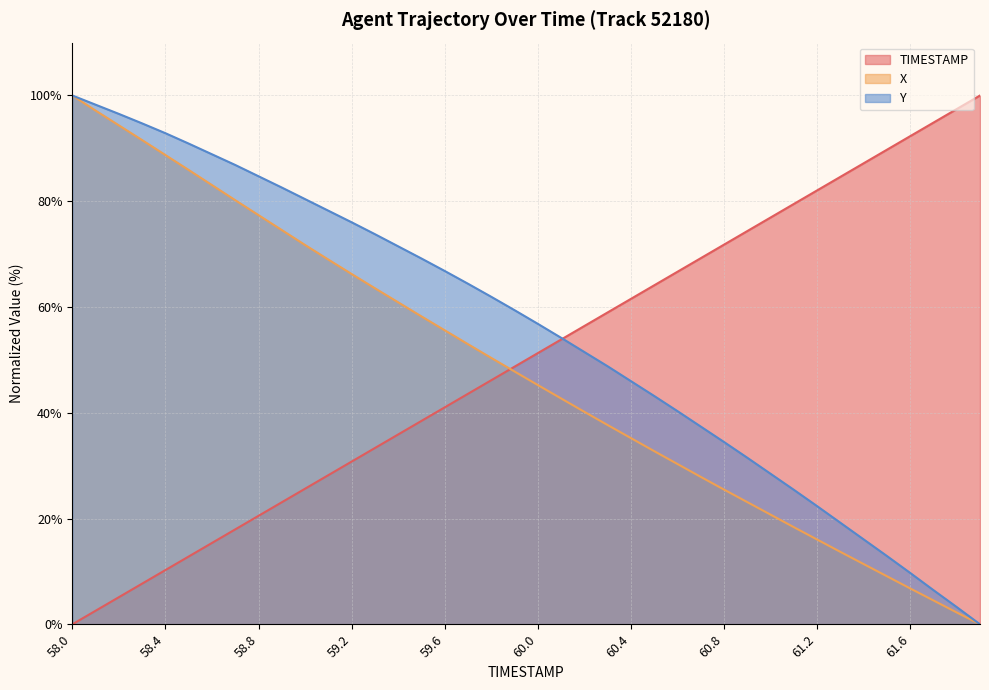

At which category is the sum across all series the highest?

58.0